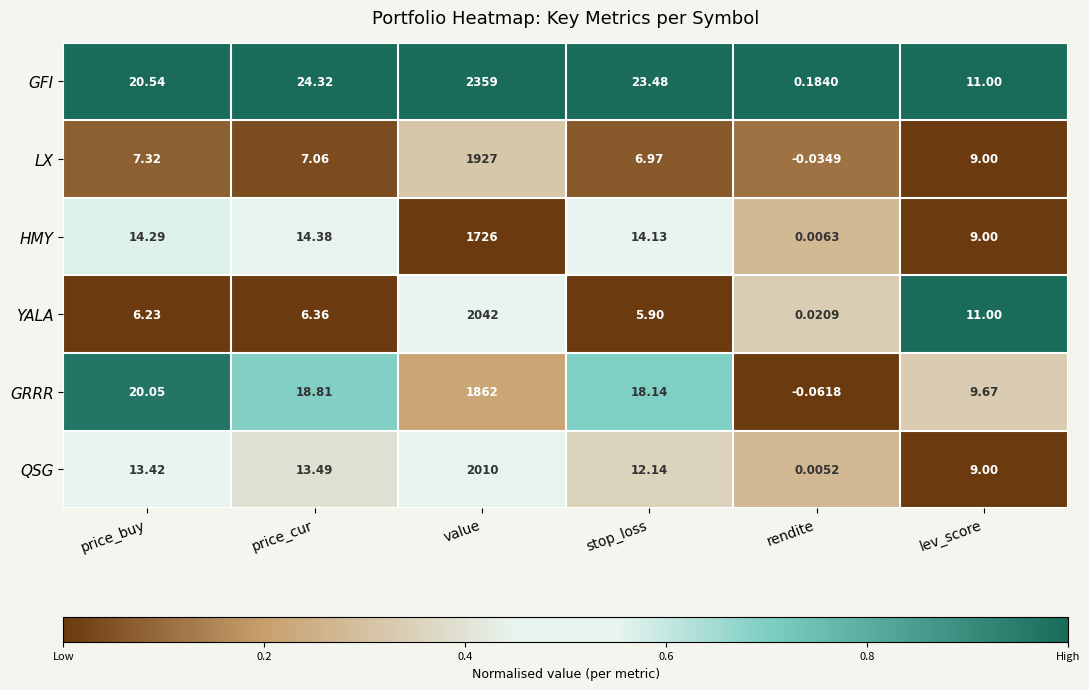

At which label does GFI reach its minimum?

rendite